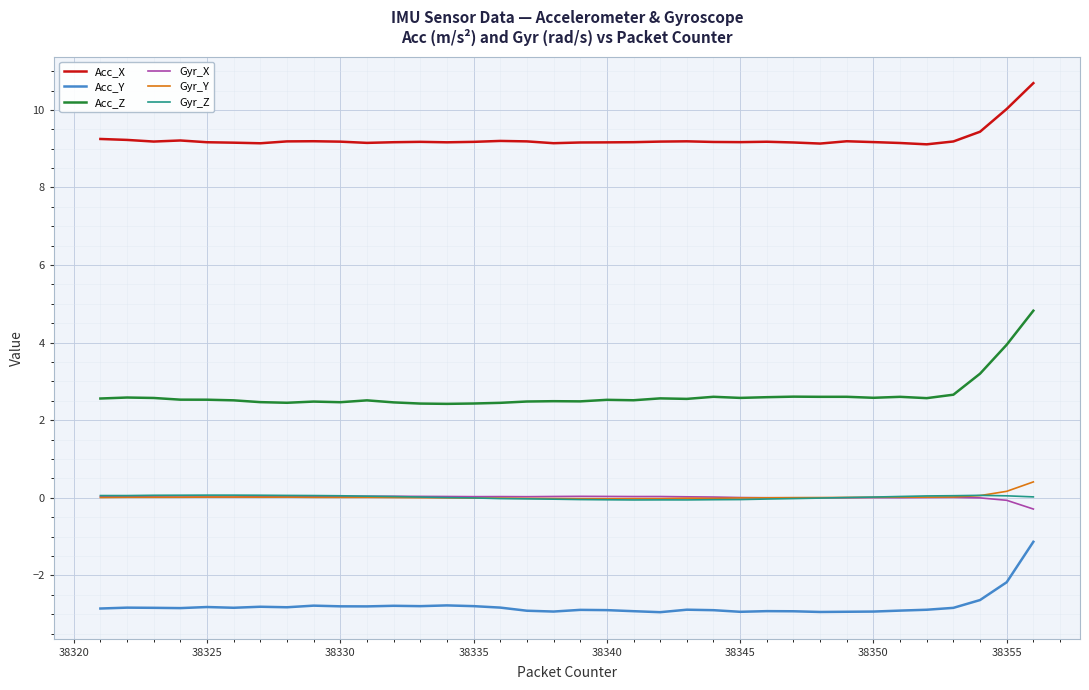

Which series has the widest spread of values?

Acc_Z